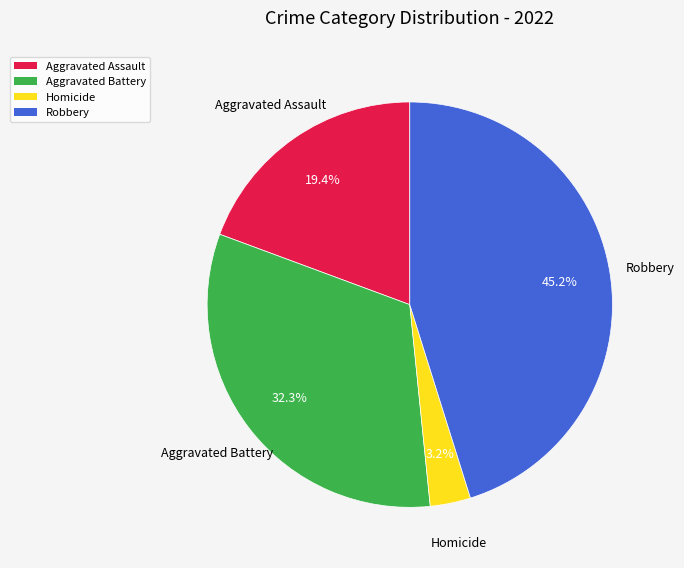

How many segments does this pie chart have?

4